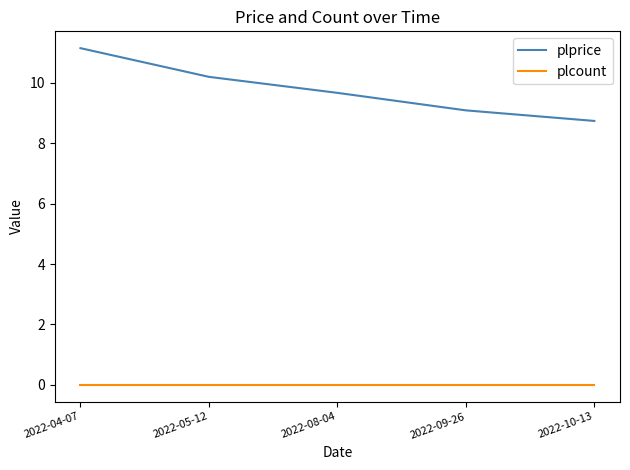

What position from the left is 2022-05-12?

2